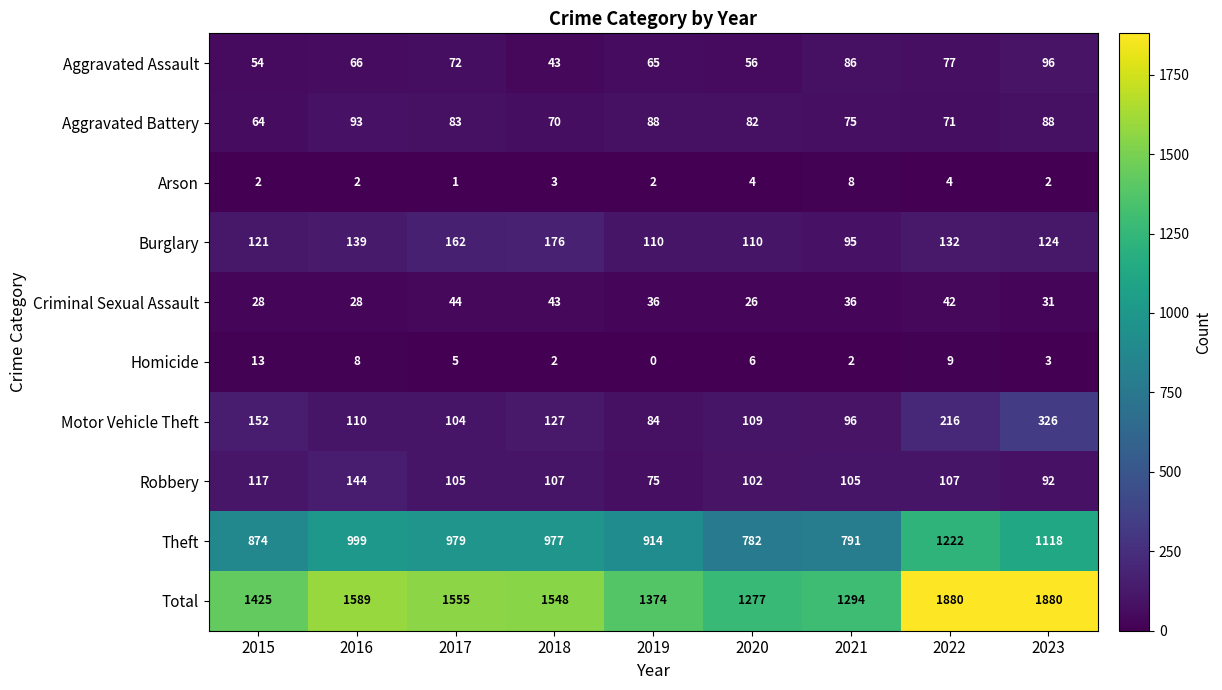

The Robbery series shows 107 at 2018. True or false?

True